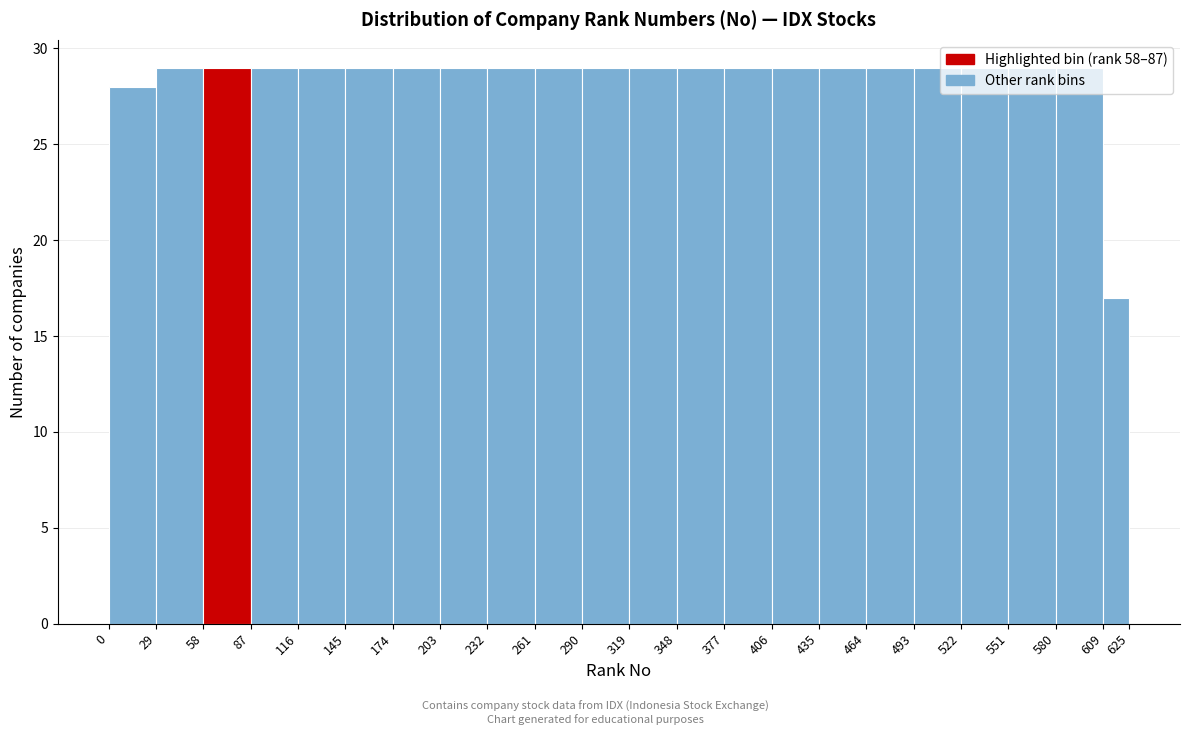

How tall is the bar that spans 290 to 319 on the x-axis? The values are not printed on the chart, so give them approximately, as read against the axis.

29